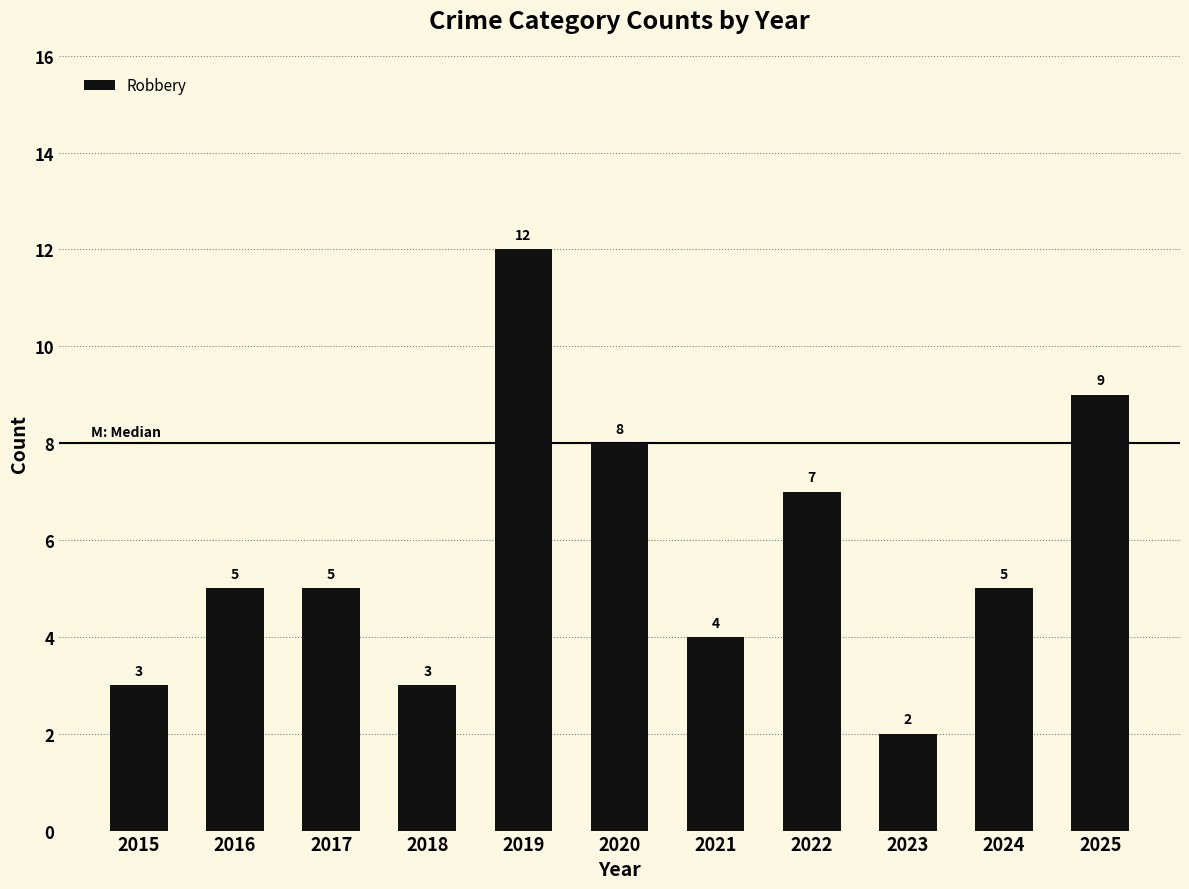

True or false: the data shows 12 at 2020.

False